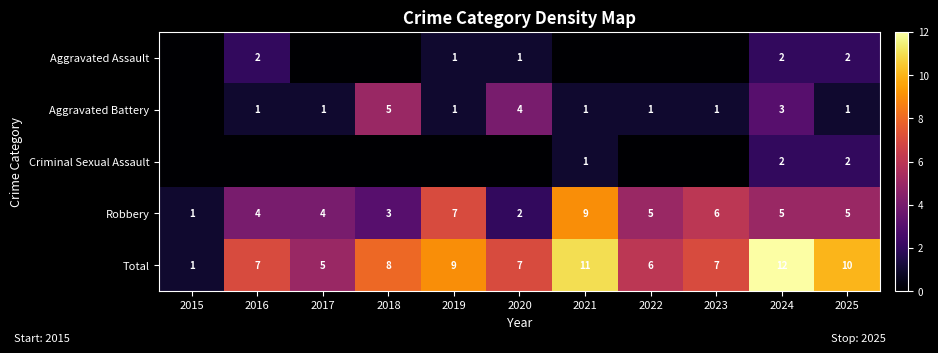

At which category does the chart reach its peak across all series?

2024